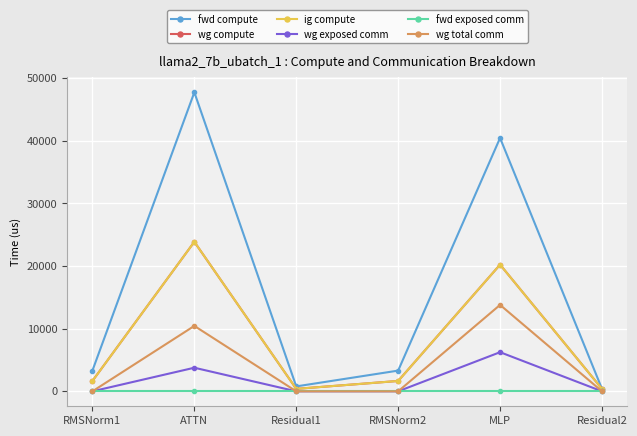

True or false: wg exposed comm and wg compute intersect in this chart.

False